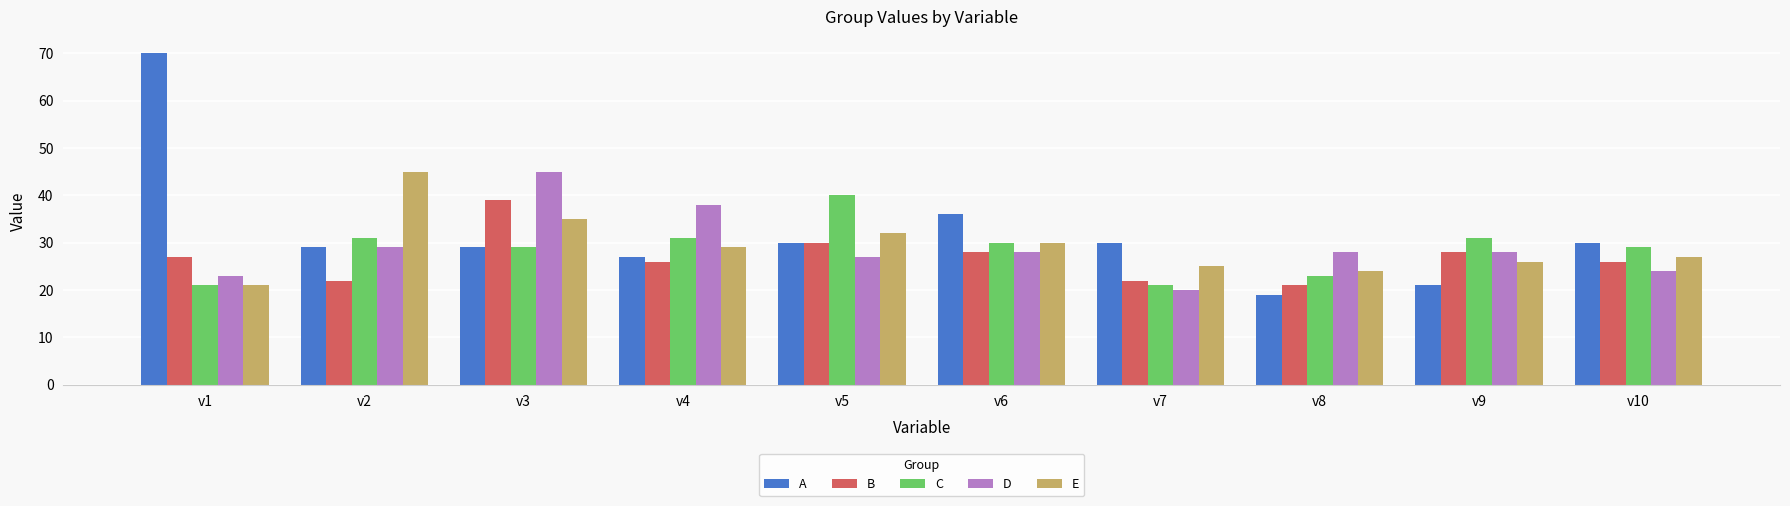

How many distinct data groups are displayed?

5